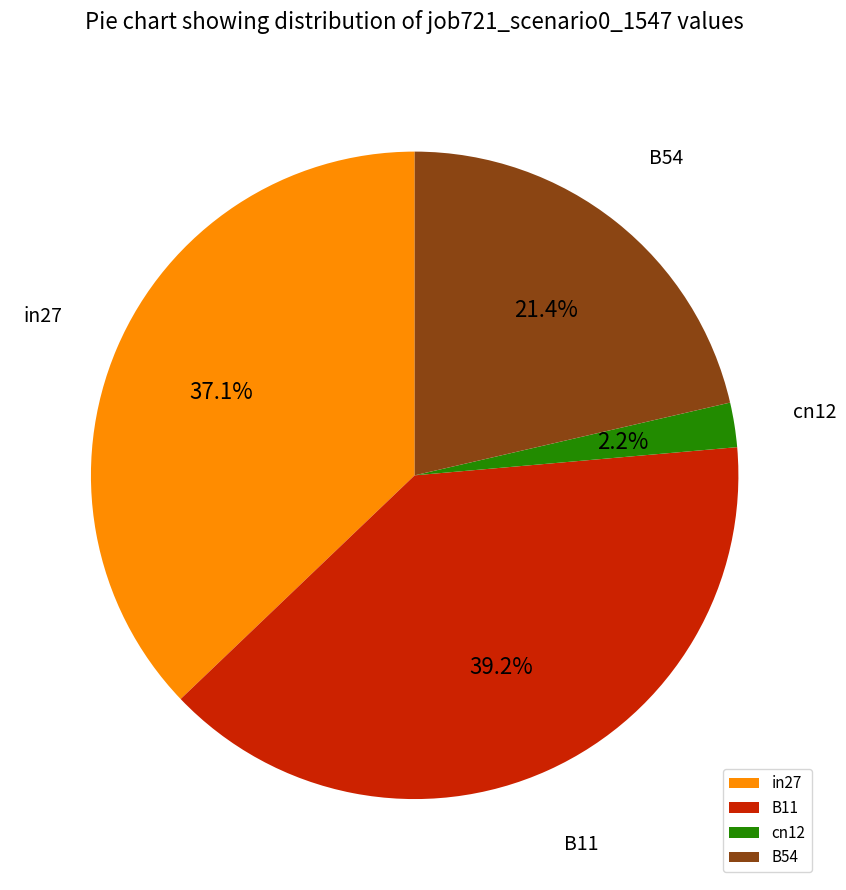

Between B11 and in27, which is larger?

B11